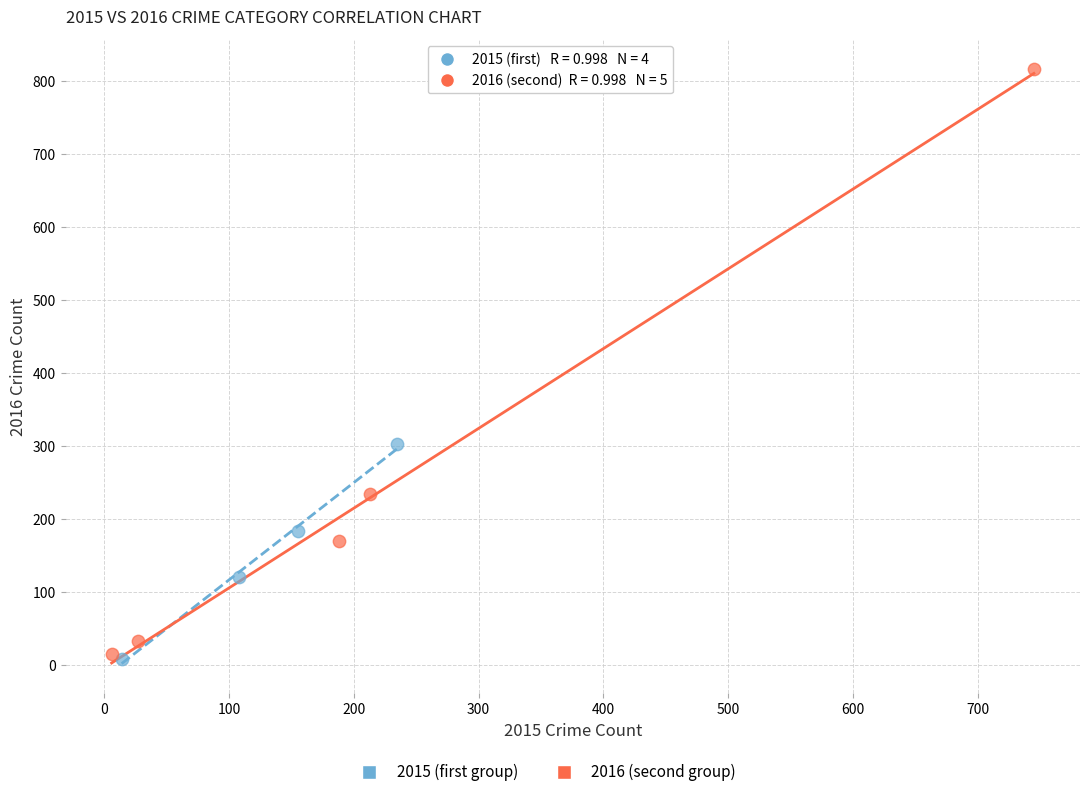

Which series has the largest Y range (max minus min)?

2016 (second group)